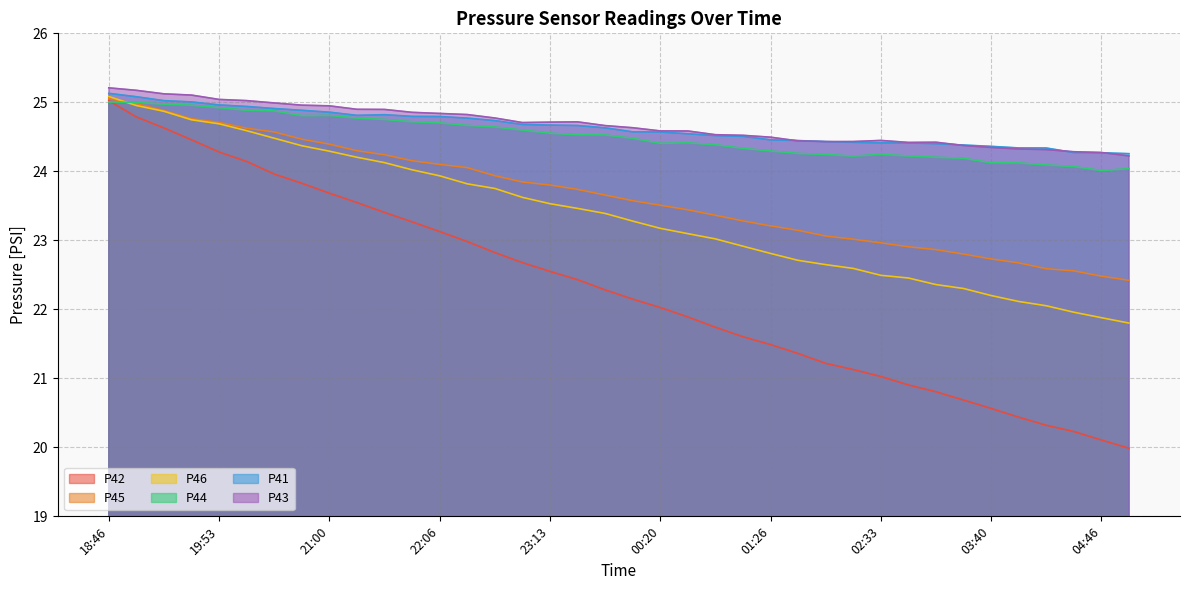

In P41, how many points are higher than both neighbors (excluding endpoints)?

1